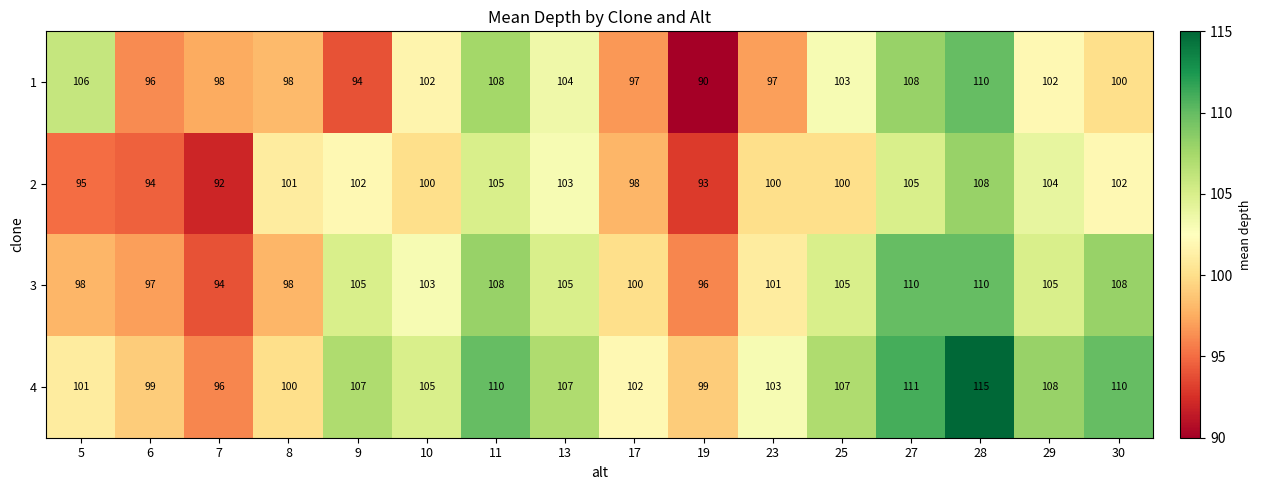

Which series has the largest total across all categories?

4